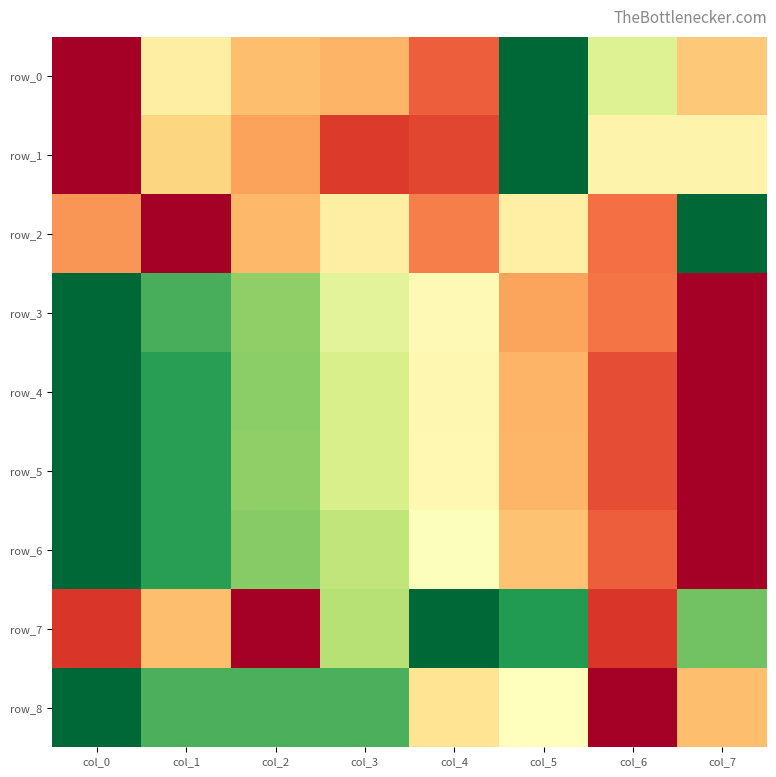

What is the maximum value for row_7?

1.0